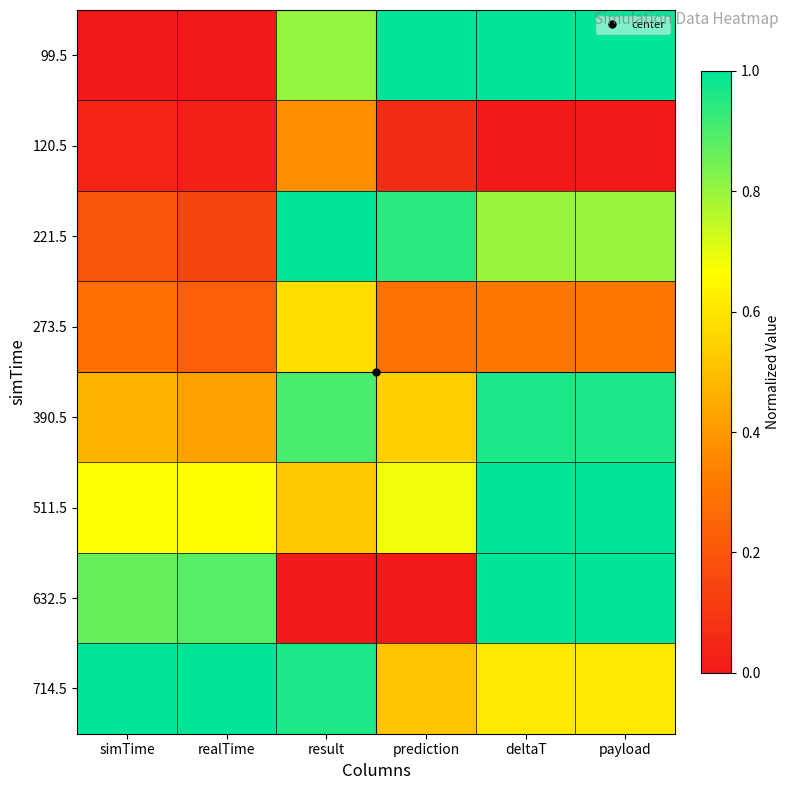

List the series in order of their peak value, lowest first.

120.5, 273.5, 390.5, 99.5, 221.5, 511.5, 632.5, 714.5